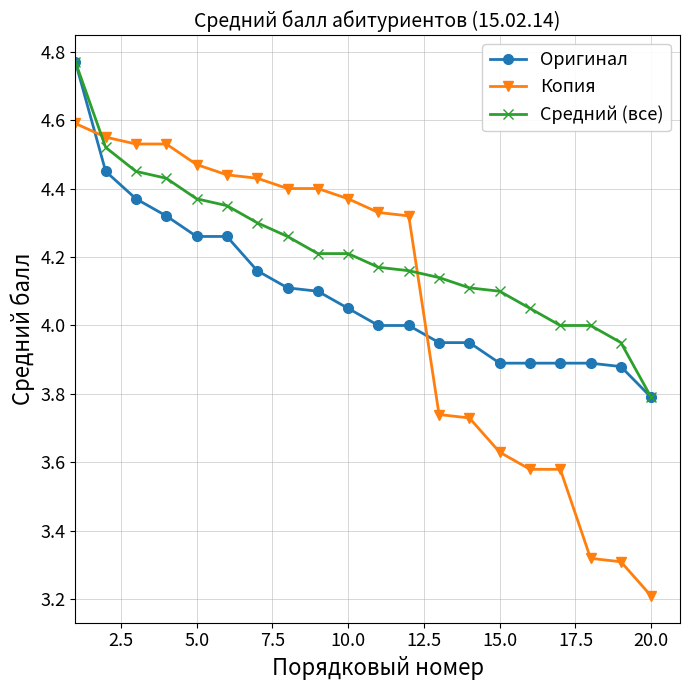

Does the chart have visible grid lines?

Yes